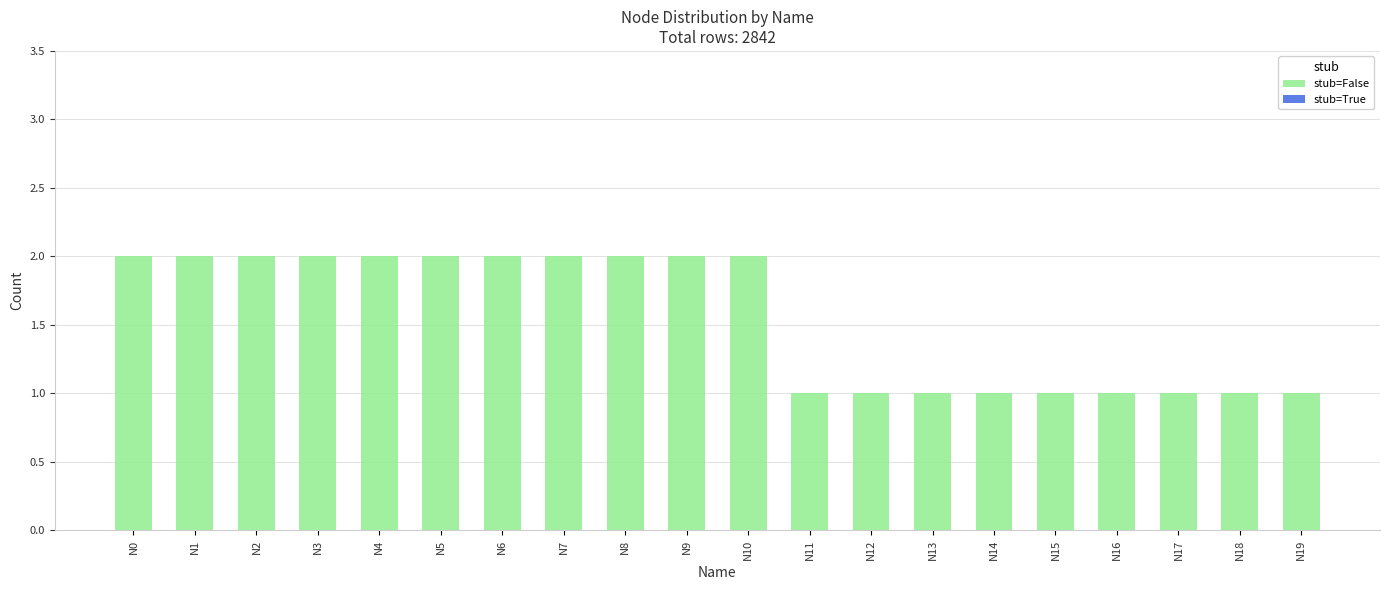

Count the number of categories in the chart.

20